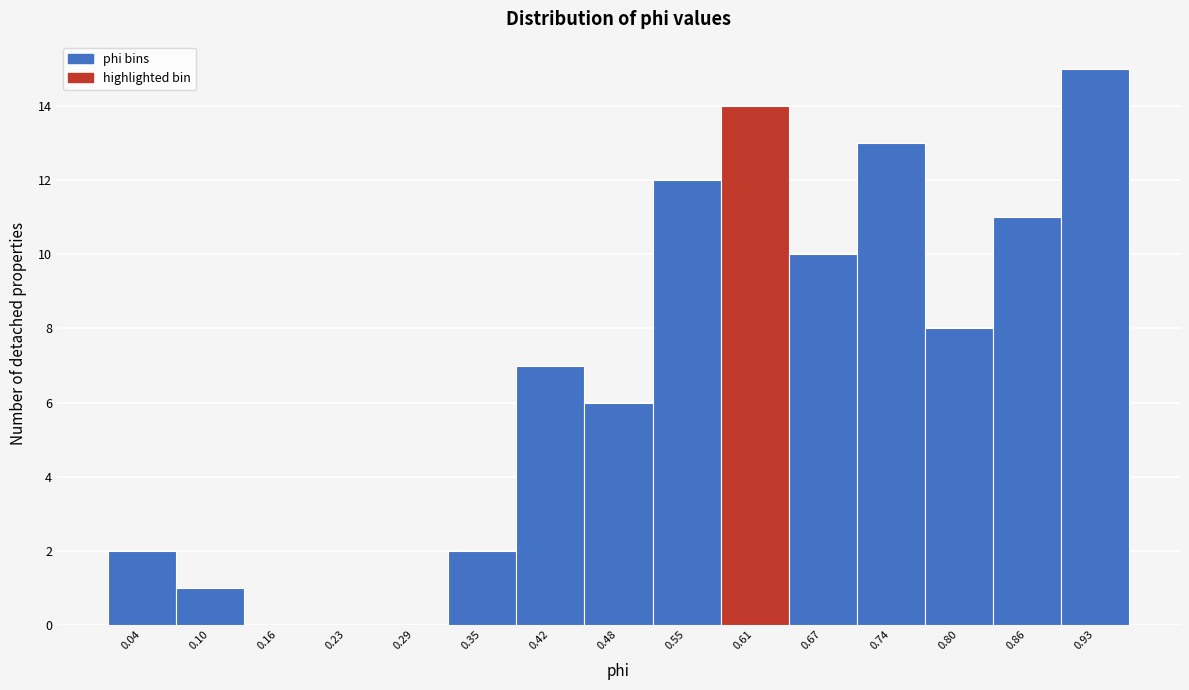

Reading left to right, transcribe all the data shown in this chart.

0.04=2	0.10=1	0.16=0	0.23=0	0.29=0	0.35=2	0.42=7	0.48=6	0.55=12	0.61=14	0.67=10	0.74=13	0.80=8	0.86=11	0.93=15